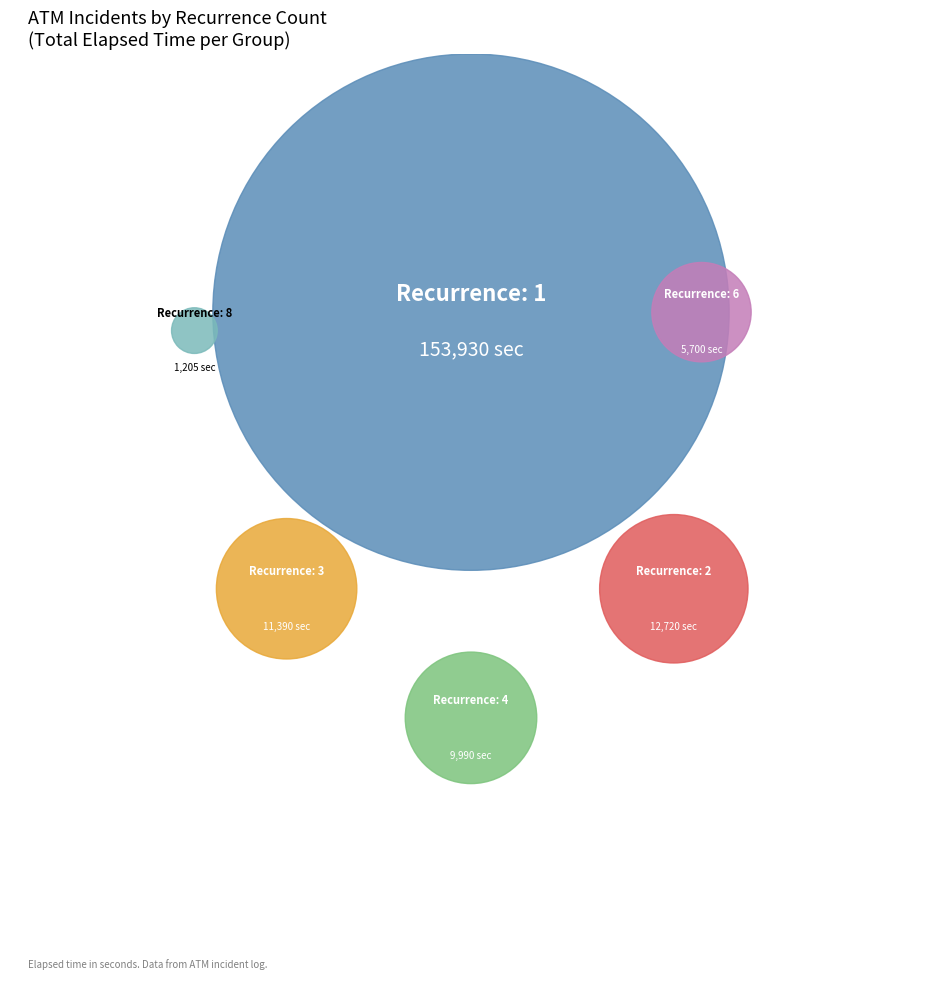

Which category has the biggest portion of the pie?

Tekararlanma=1